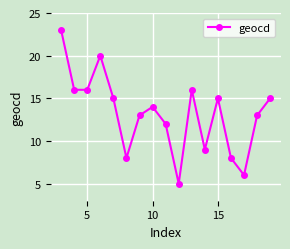

What is the difference between the maximum and minimum values?

18